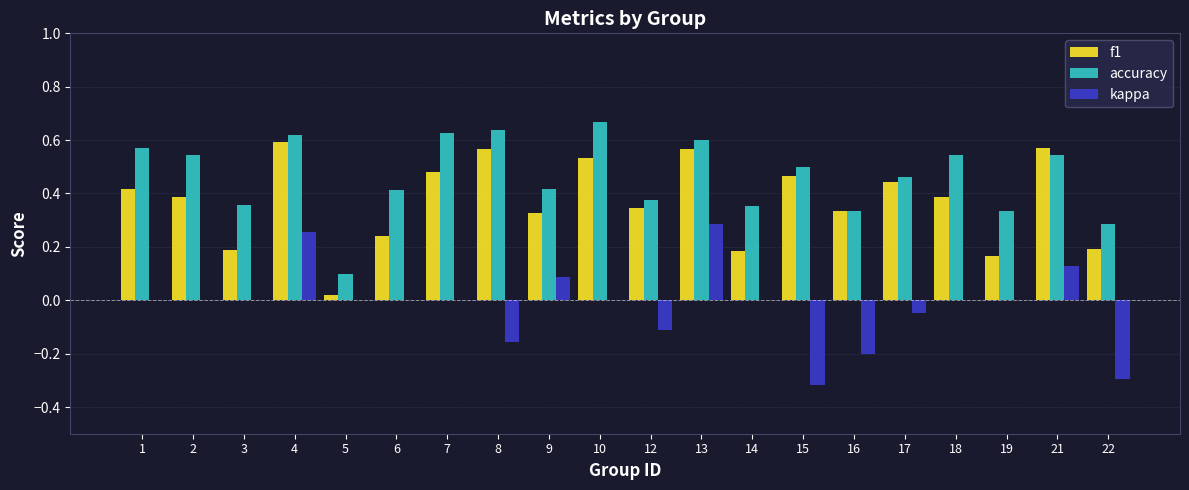

The kappa series shows 0.0 at 2. True or false?

True